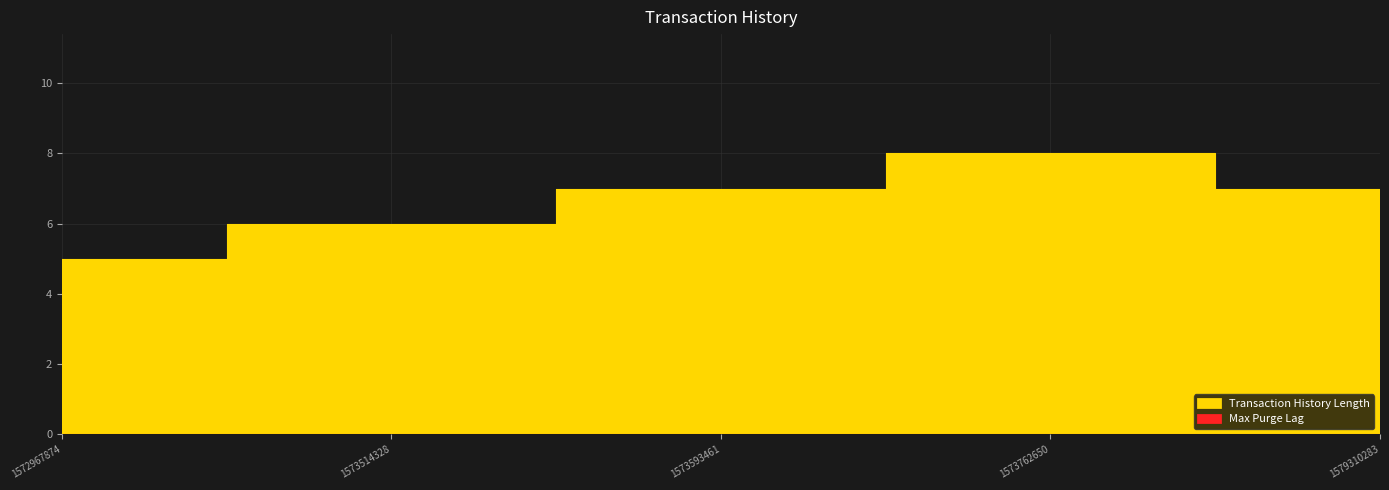

What is the value of the 4th point from the left?

8